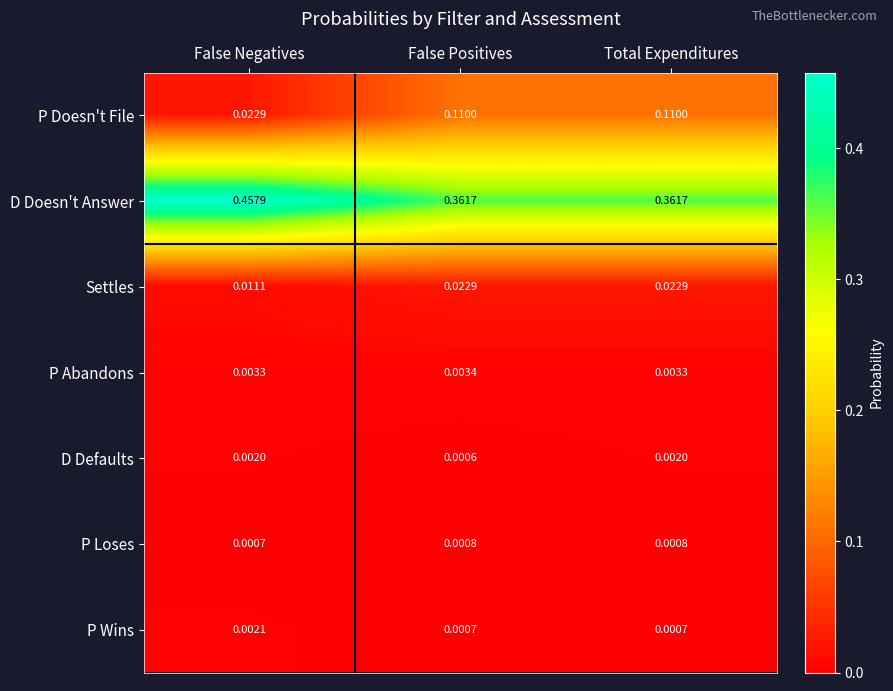

Is the value of D Doesn't Answer at False Negatives greater than the value of P Wins at False Positives?

Yes